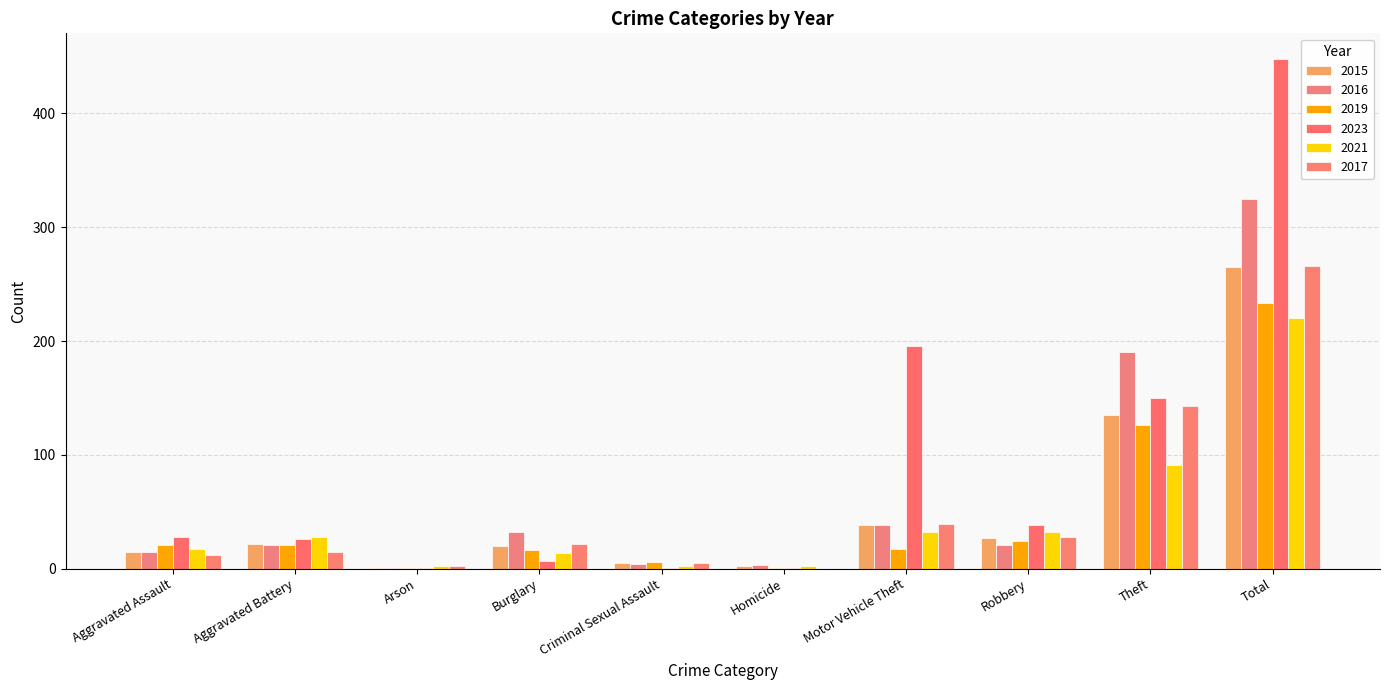

Are the bars grouped side by side (vs. stacked)?

Yes